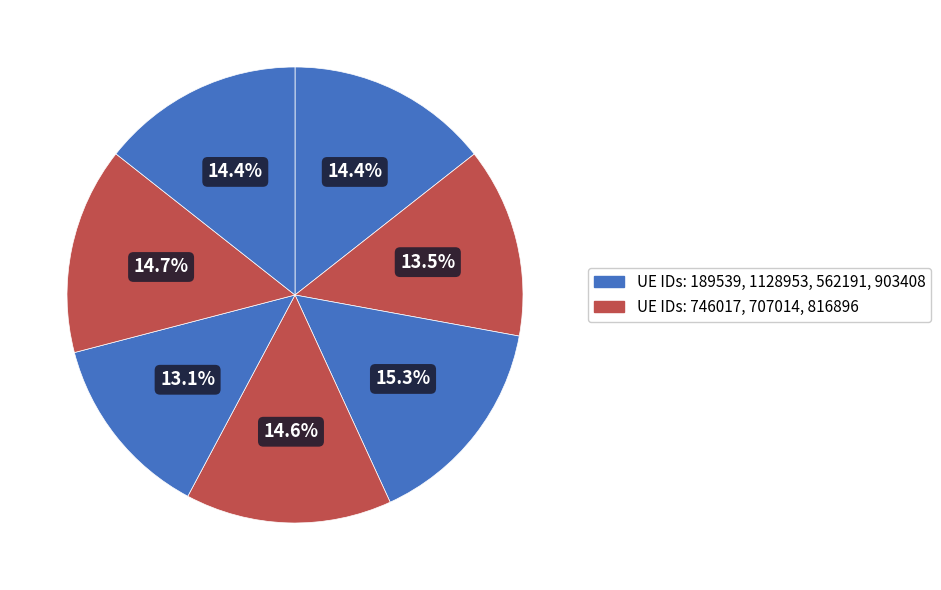

Which slice is the largest?

1128953